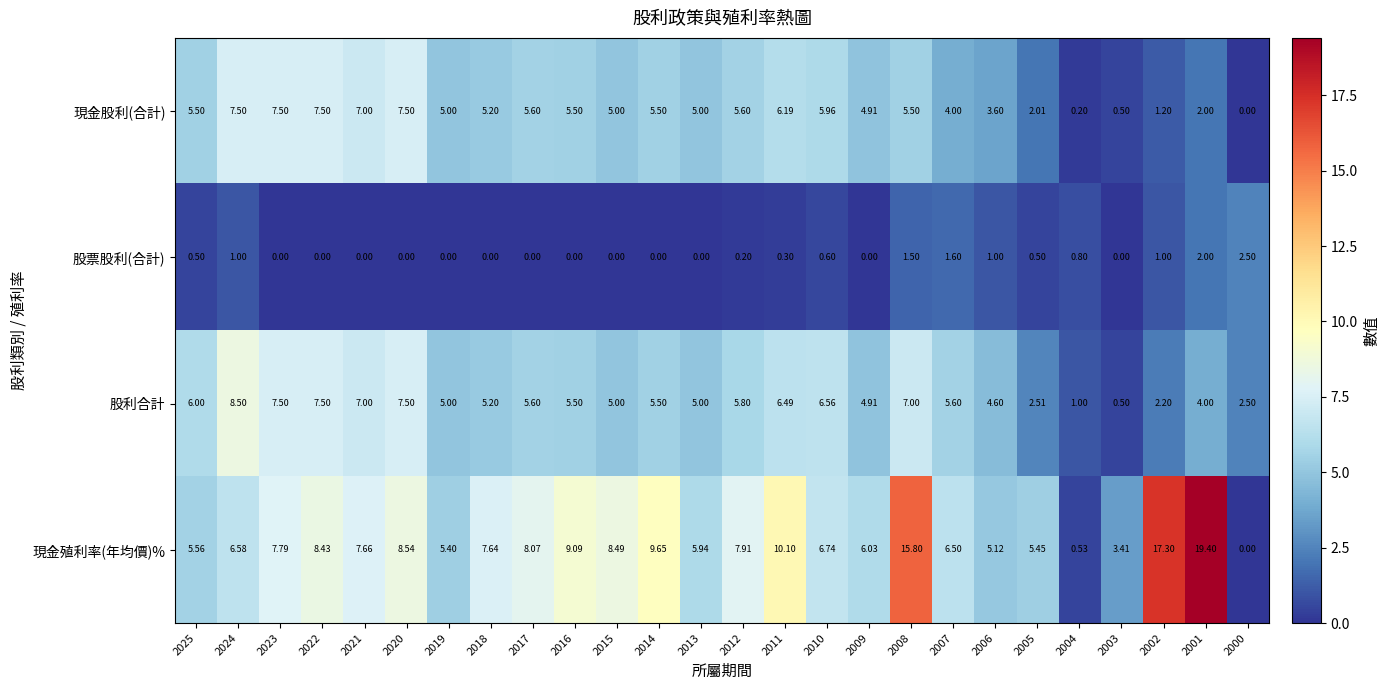

What is the spread (max minus min) of values at 2007?

4.9